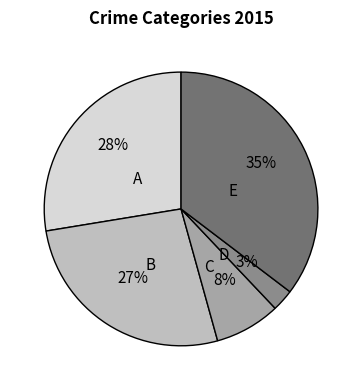

Is there any slice that represents more than half of the pie?

No